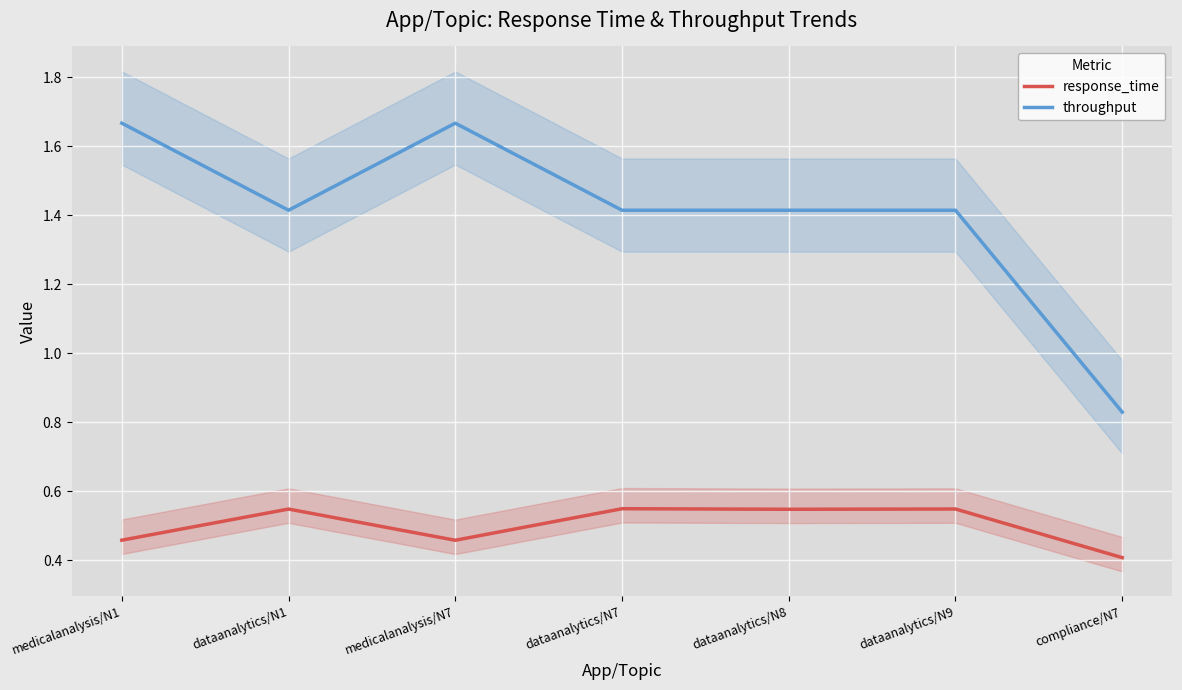

Between dataanalytics/N7 and dataanalytics/N8, which series saw the biggest shift?

response_time